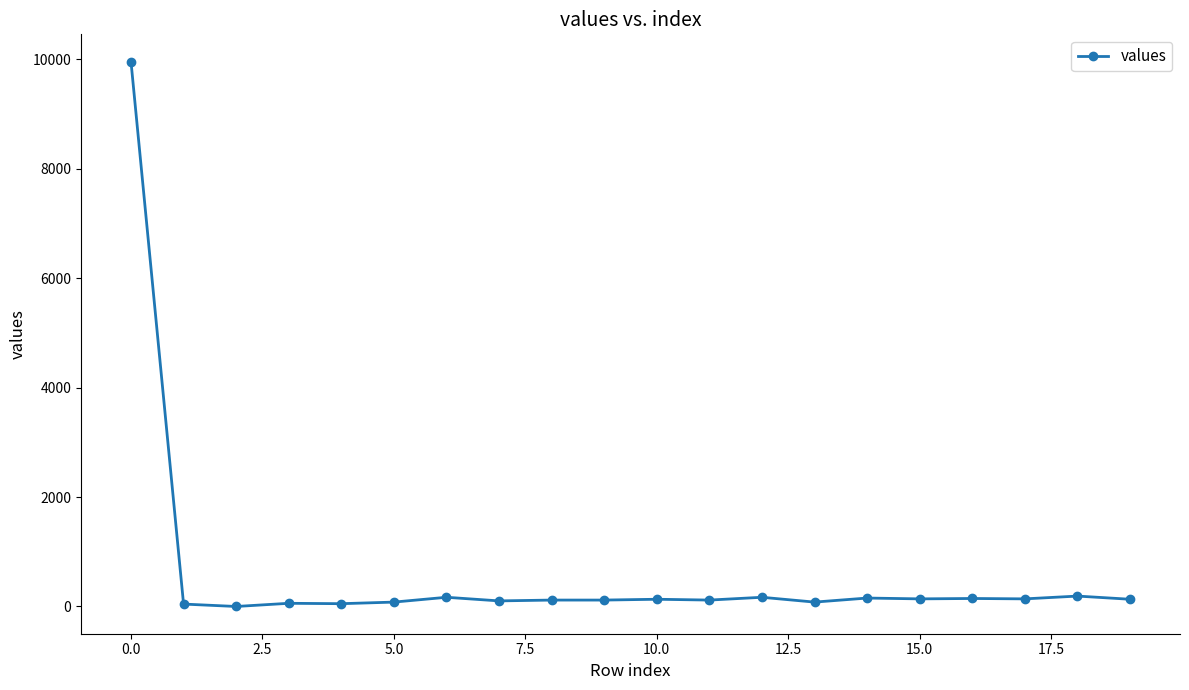

True or false: there are more than 1 points higher than both neighbors.

True